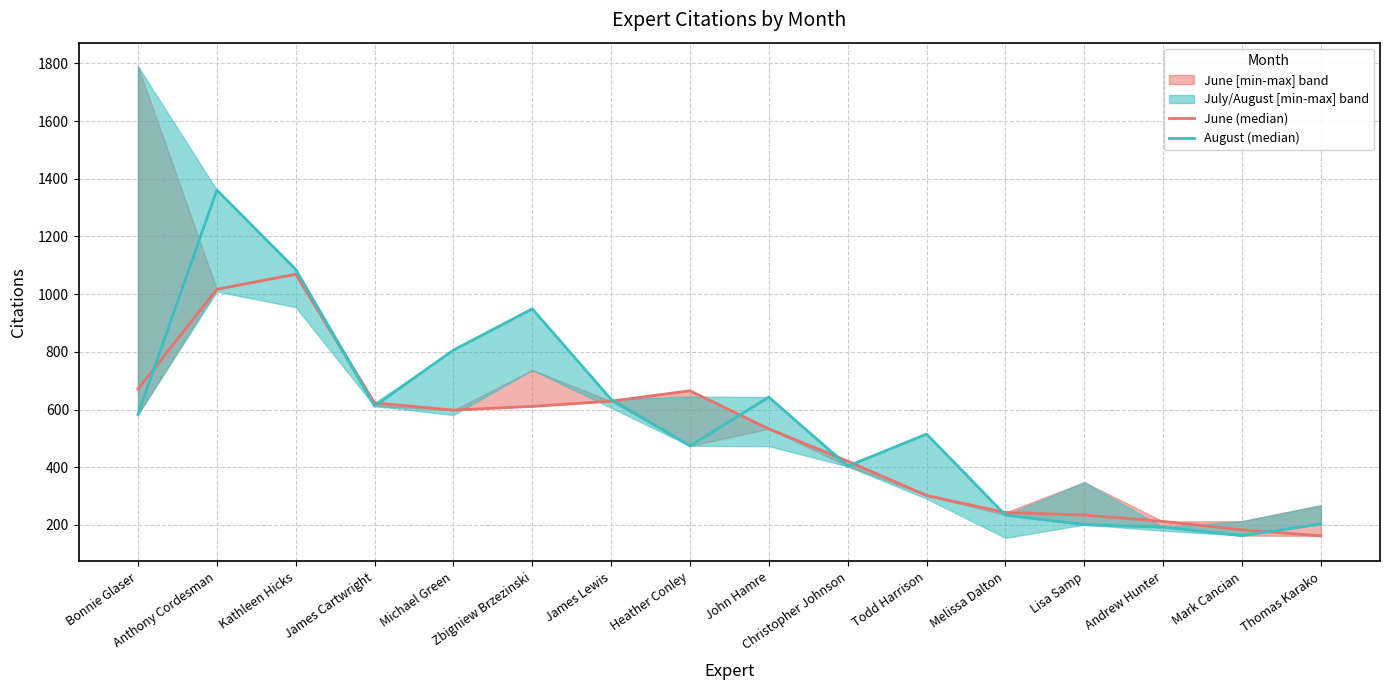

Which series changed the most between Anthony Cordesman and John Hamre?

August (median)